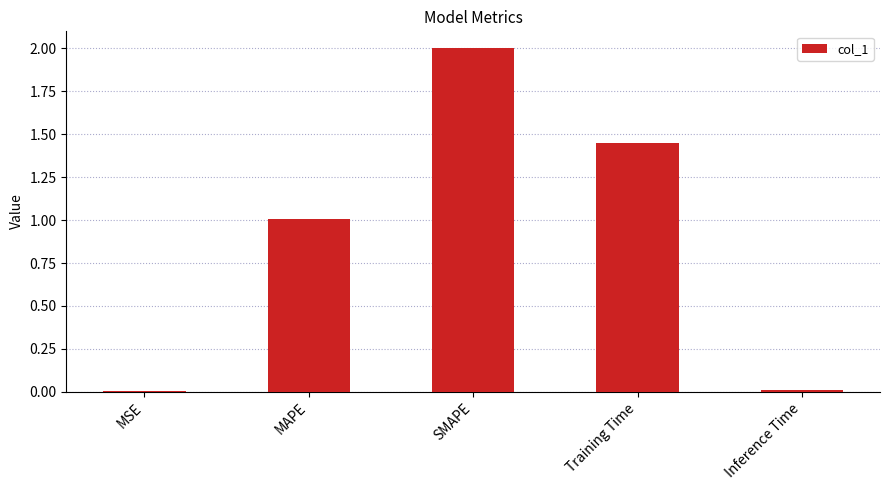

What is the change in value from MAPE to SMAPE?

+1.0